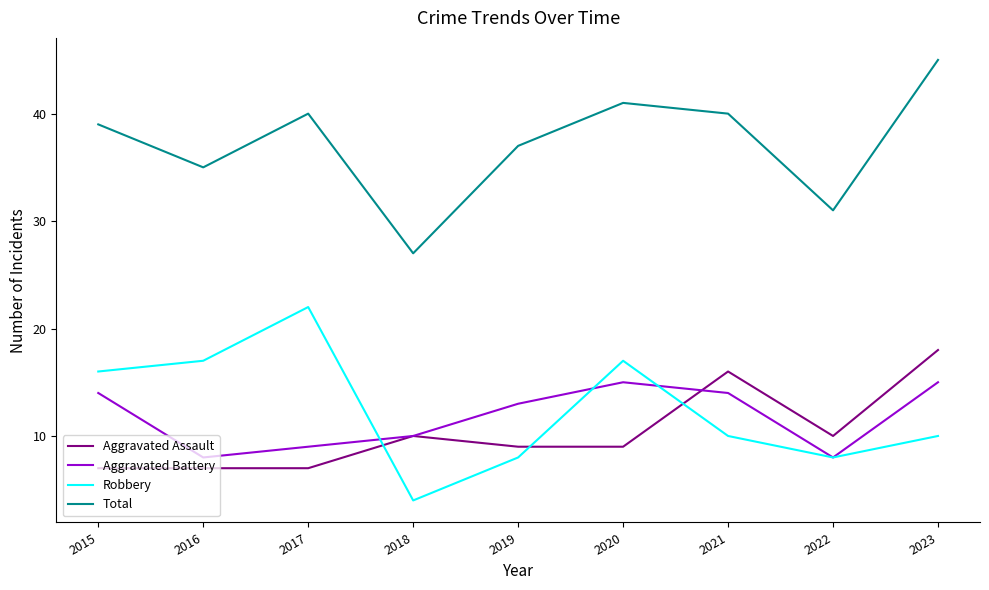

What is the difference between the maximum and minimum values in the Aggravated Assault series?

11